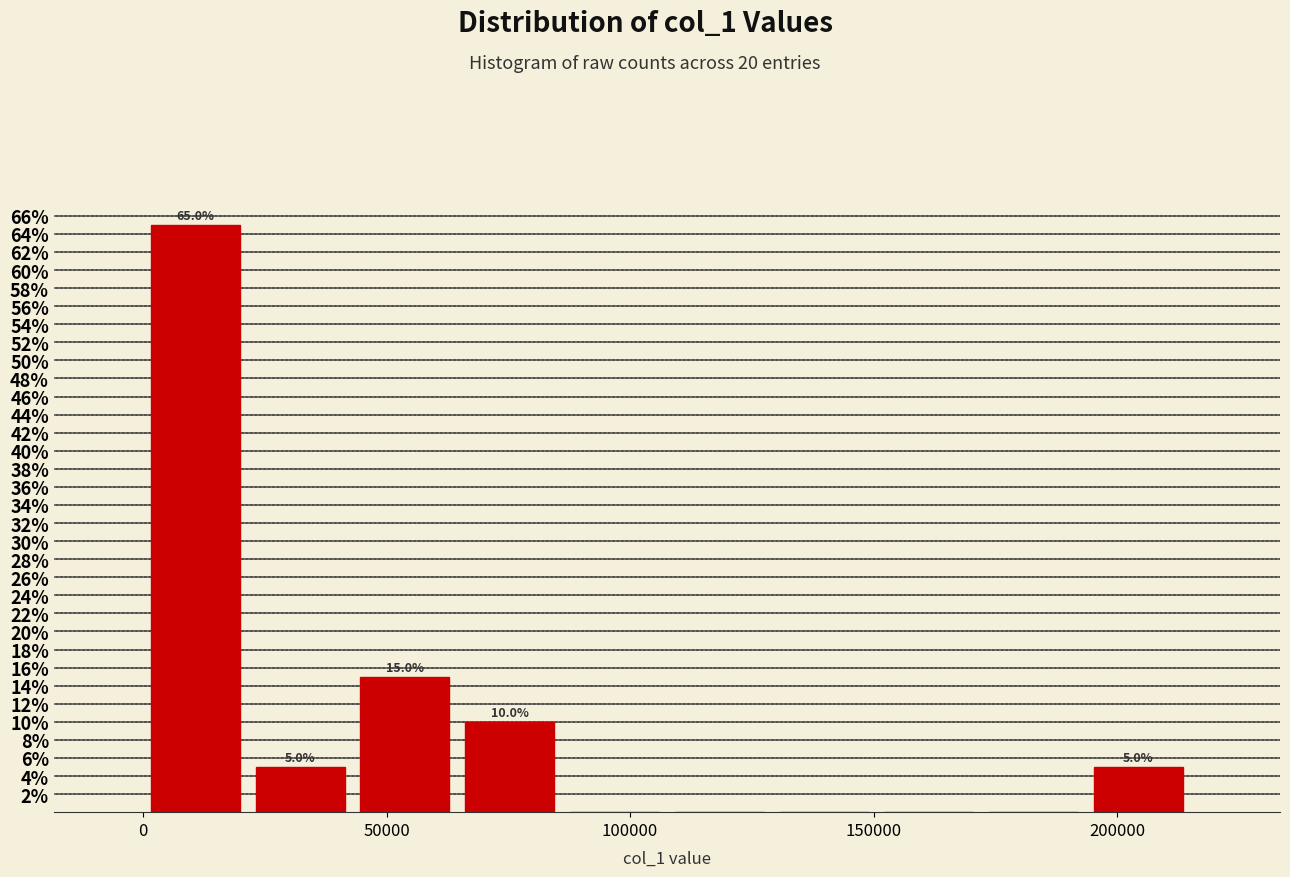

Over which range of the x-axis is the bar tallest?

0 to 20000